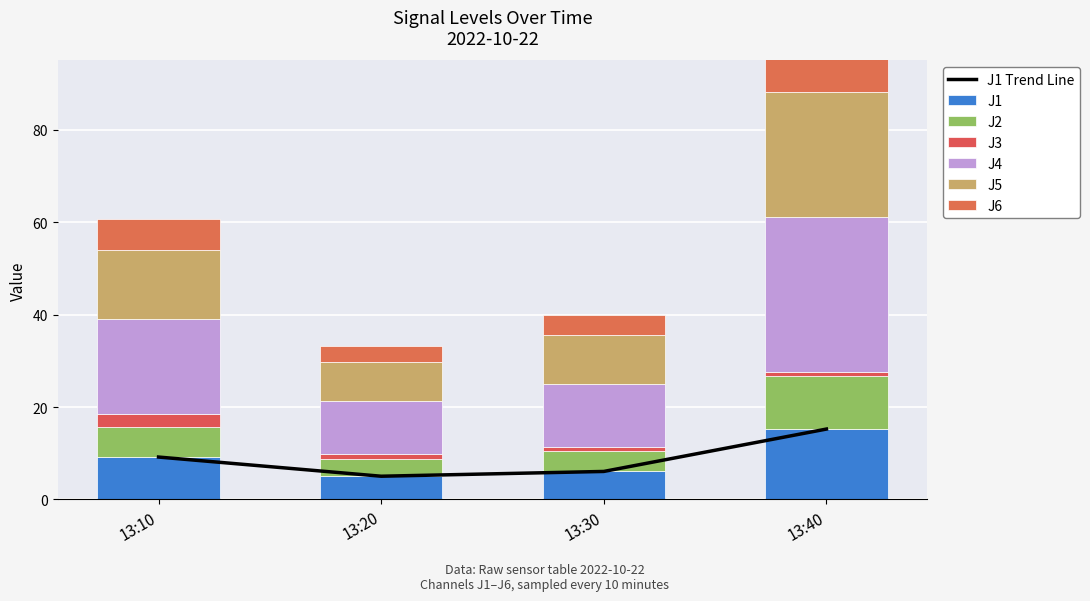

Which has a higher value, 13:10 or 13:20?

13:10